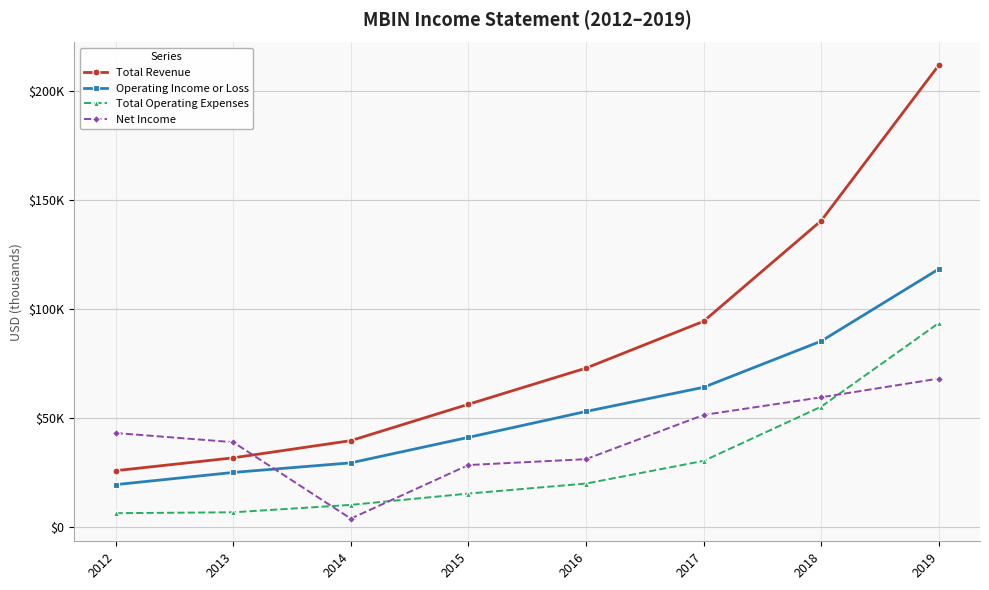

Is this an area chart (filled region under the line)?

No